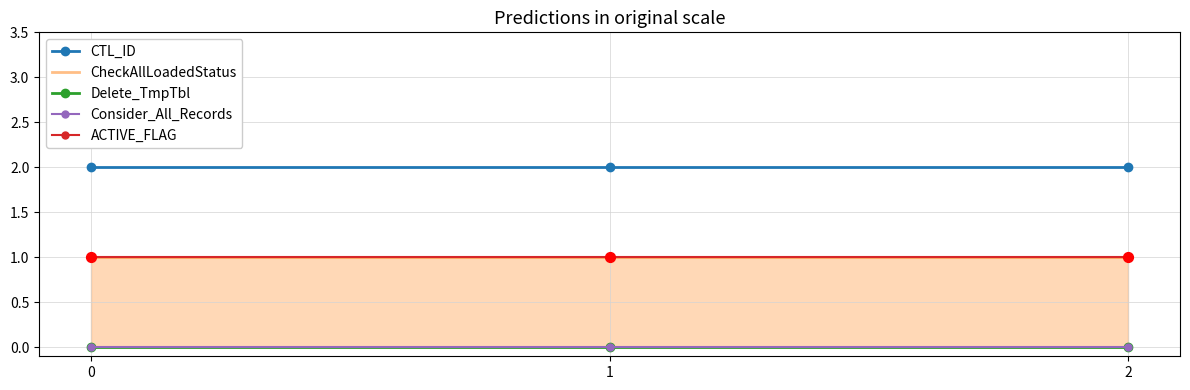

Which series reaches the maximum Y coordinate?

CTL_ID